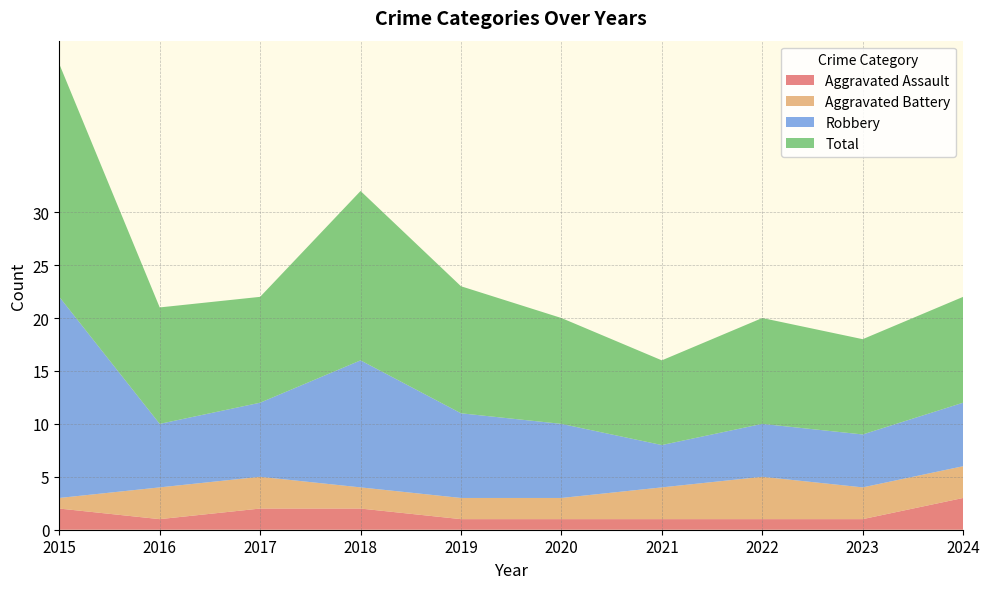

Reading left to right, list all the values displayed in this chart.

Aggravated Assault: 2015=2	2016=1	2017=2	2018=2	2019=1	2020=1	2021=1	2022=1	2023=1	2024=3
Aggravated Battery: 2015=1	2016=3	2017=3	2018=2	2019=2	2020=2	2021=3	2022=4	2023=3	2024=3
Robbery: 2015=19	2016=6	2017=7	2018=12	2019=8	2020=7	2021=4	2022=5	2023=5	2024=6
Total: 2015=22	2016=11	2017=10	2018=16	2019=12	2020=10	2021=8	2022=10	2023=9	2024=10